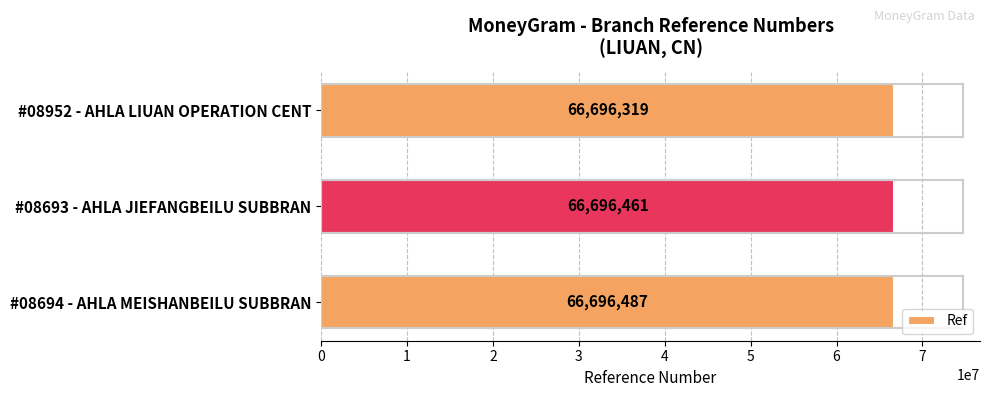

At which label is the value closest to 66696403?

#08693 - AHLA JIEFANGBEILU SUBBRAN